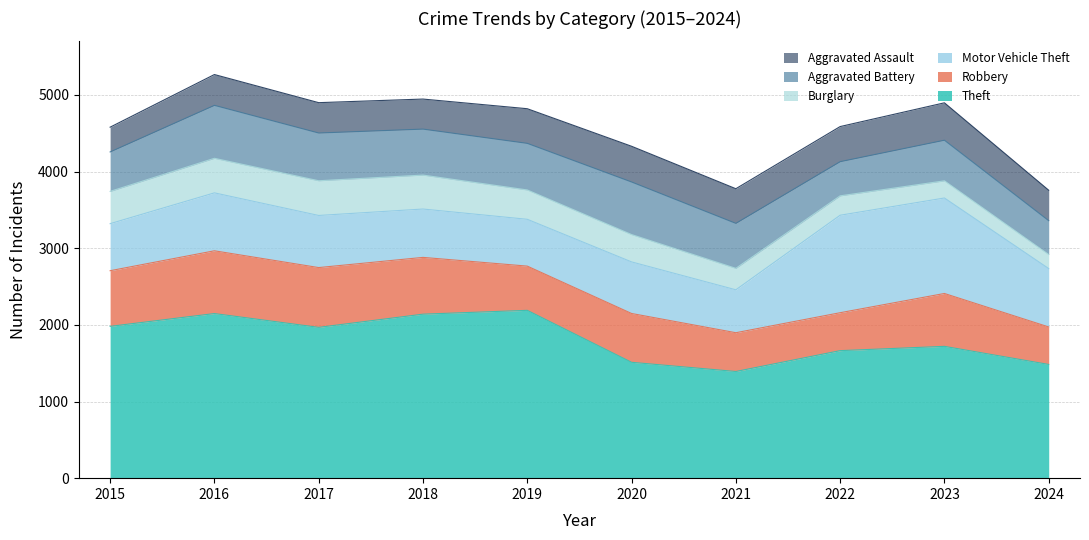

Does the chart have visible grid lines?

Yes